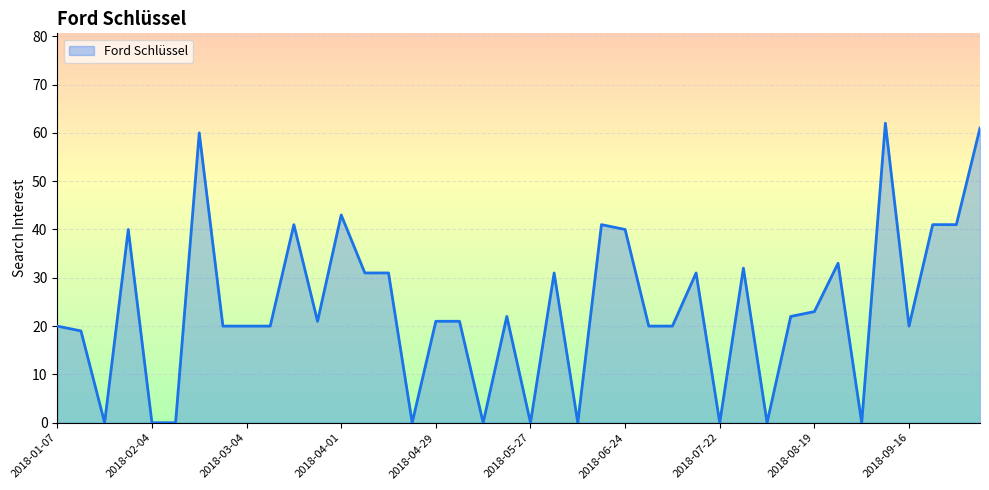

What is the greatest value displayed?

62